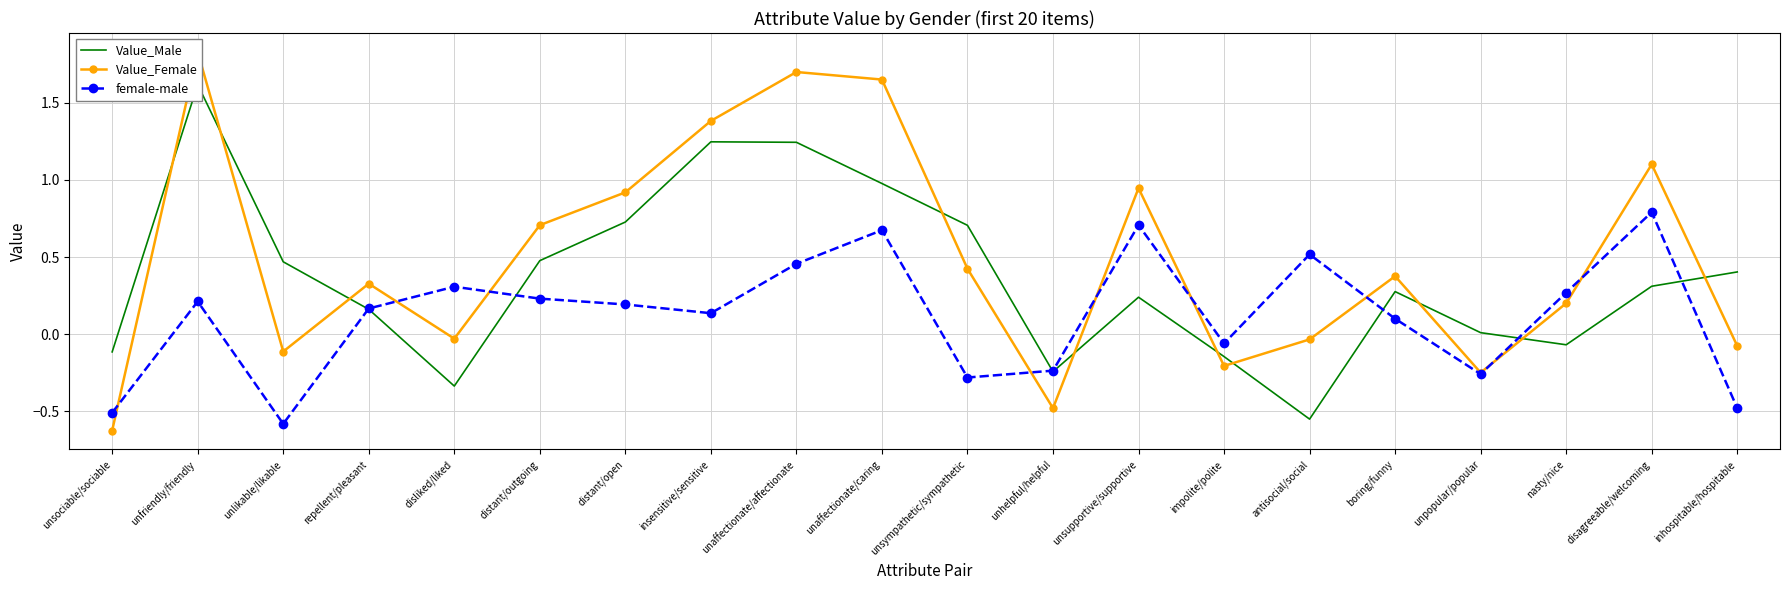

How many lines are shown in the chart?

3